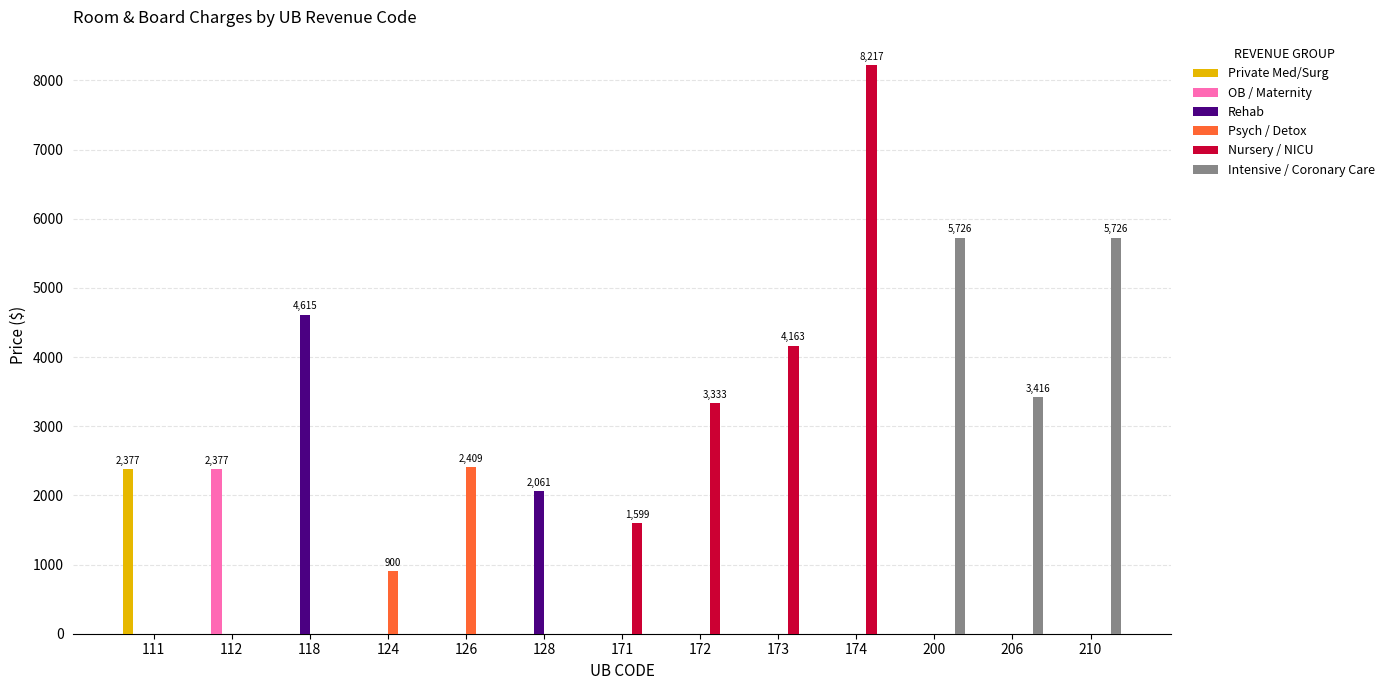

The OB / Maternity series shows -811.3 at 128. True or false?

False